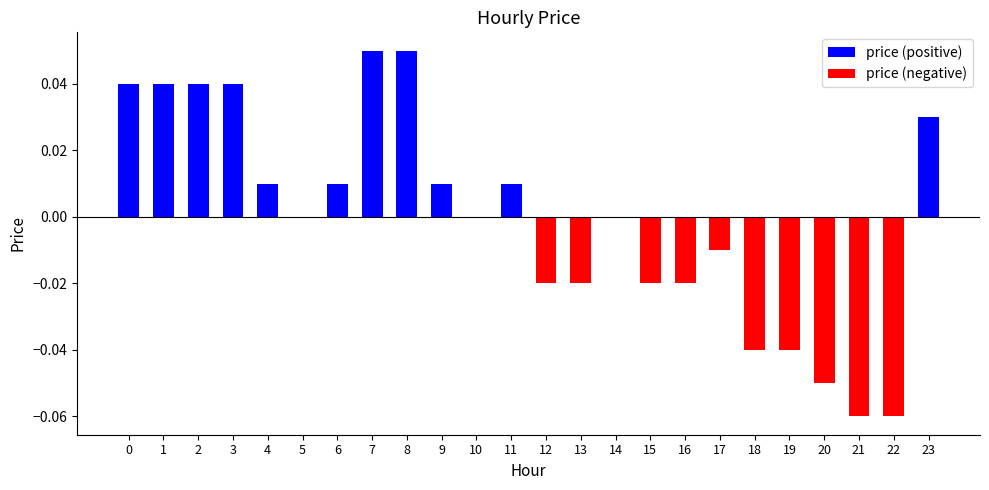

Is the value of price (positive) at 0 greater than the value of price (negative) at 4?

Yes